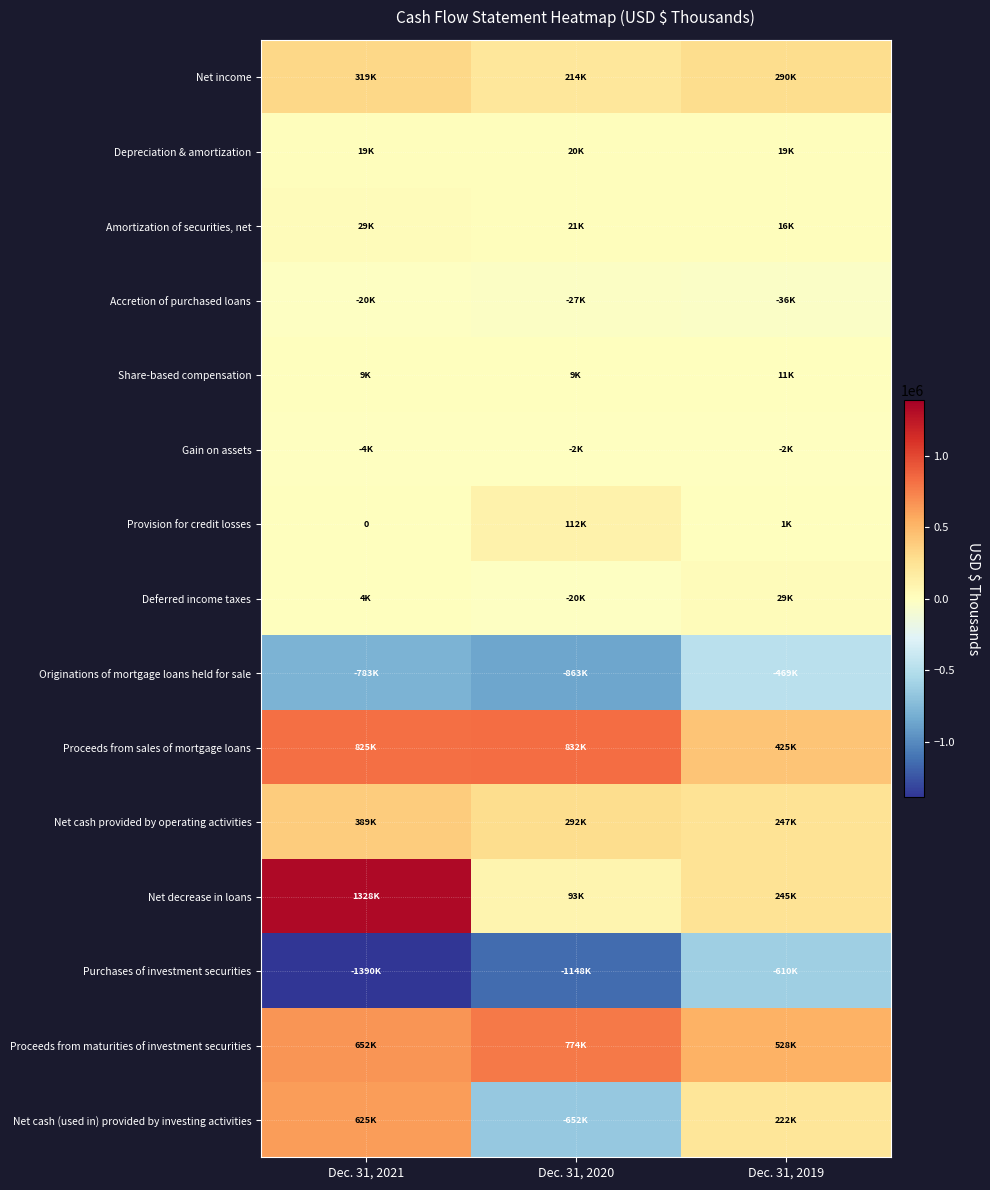

How many Accretion of purchased loans values are between -35890 and -20151?

3